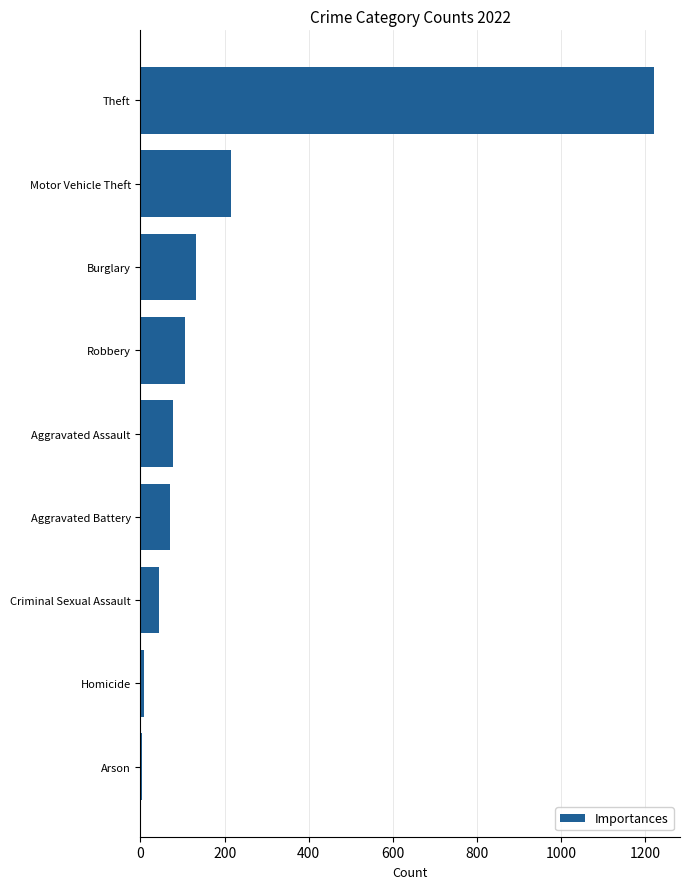

True or false: the data shows 252 at Theft.

False